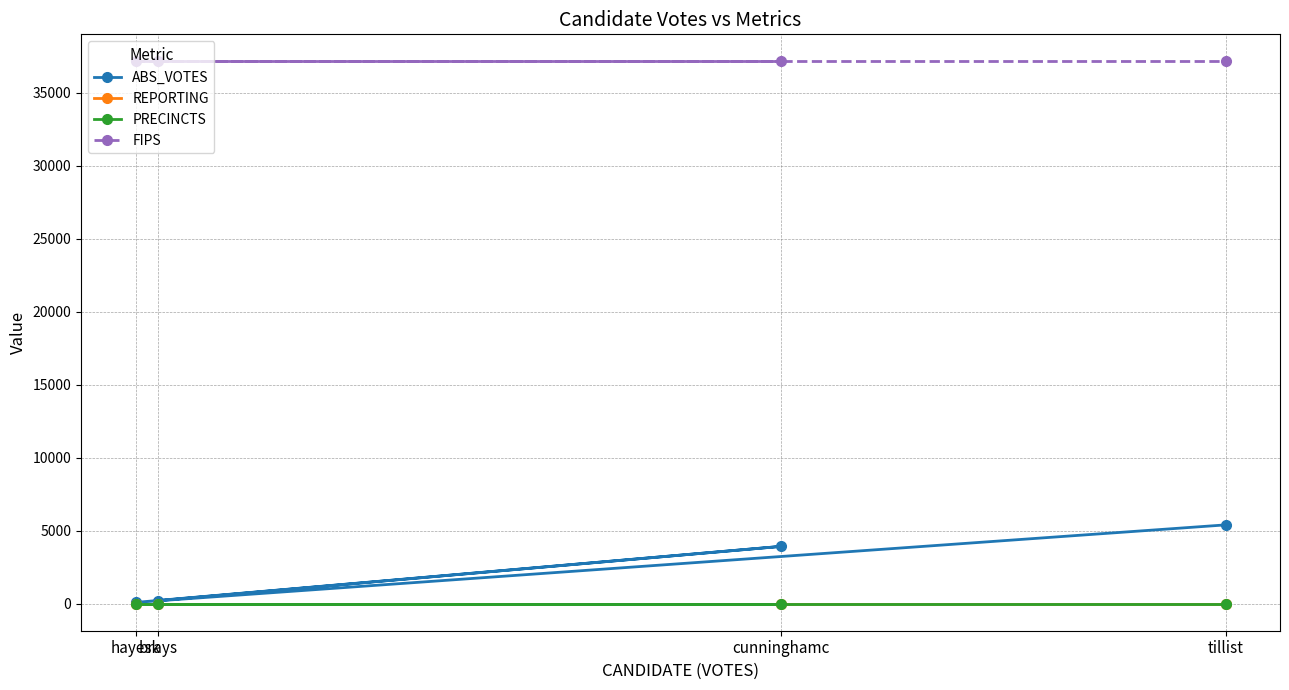

The value of ABS_VOTES at tillist is 1770. True or false?

False